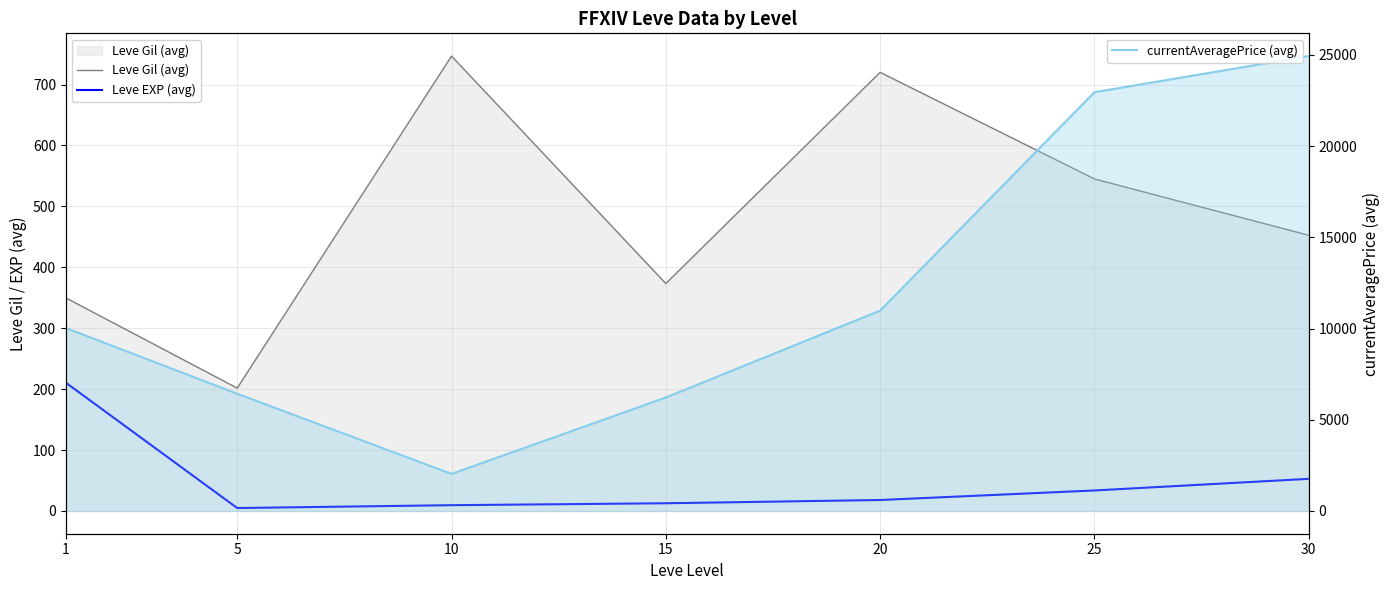

What is the difference between the second highest and second lowest values in the Leve Gil (avg) series?

370.2